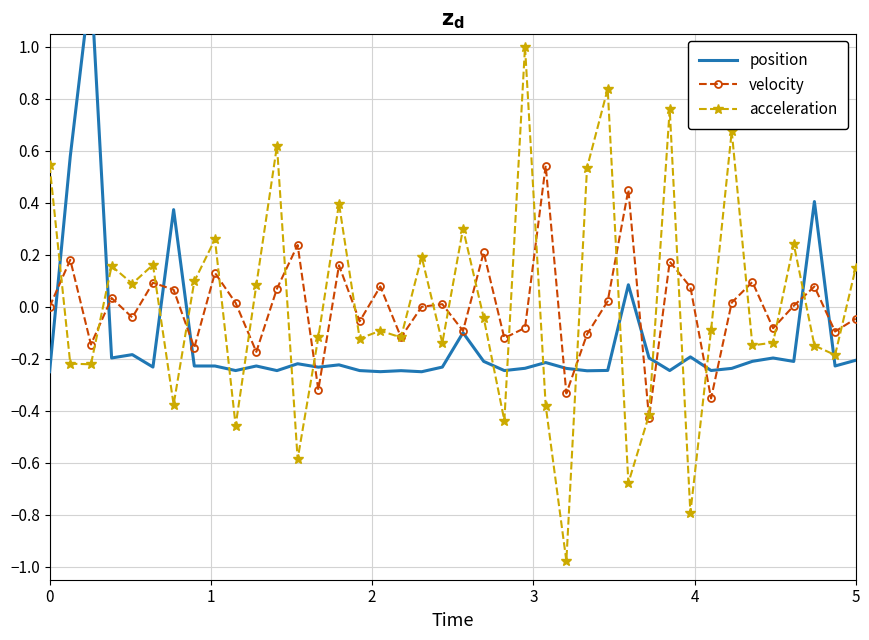

How many intersections are there between acceleration and position?

18